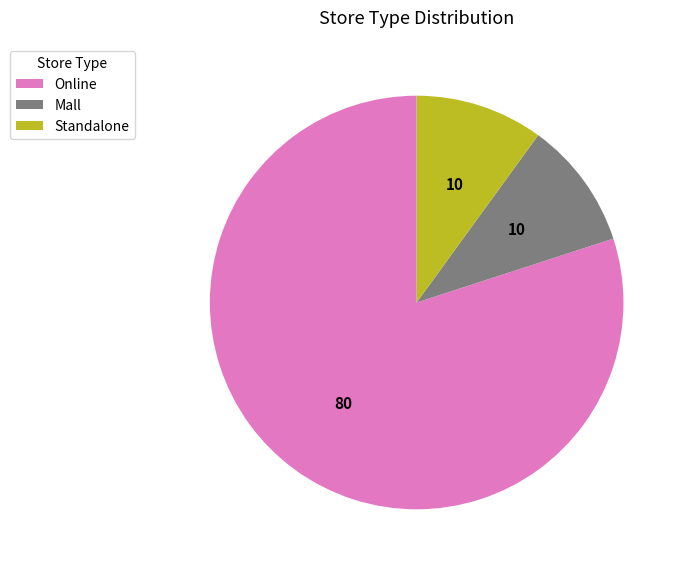

How many slices are in this pie chart?

3